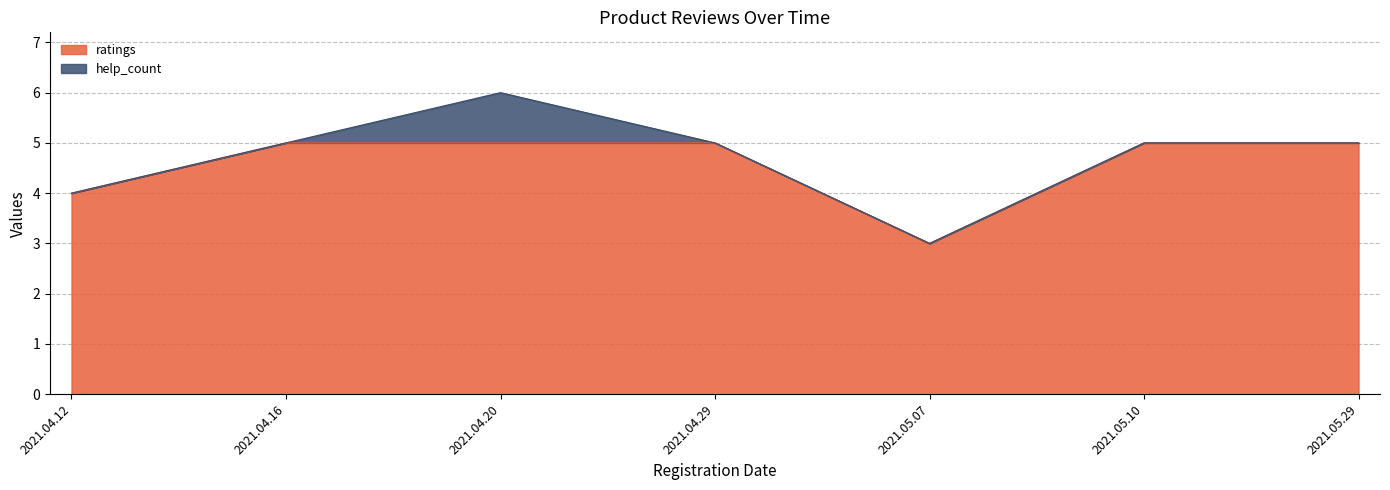

Where is the data nearest to the value 4?

2021.04.12